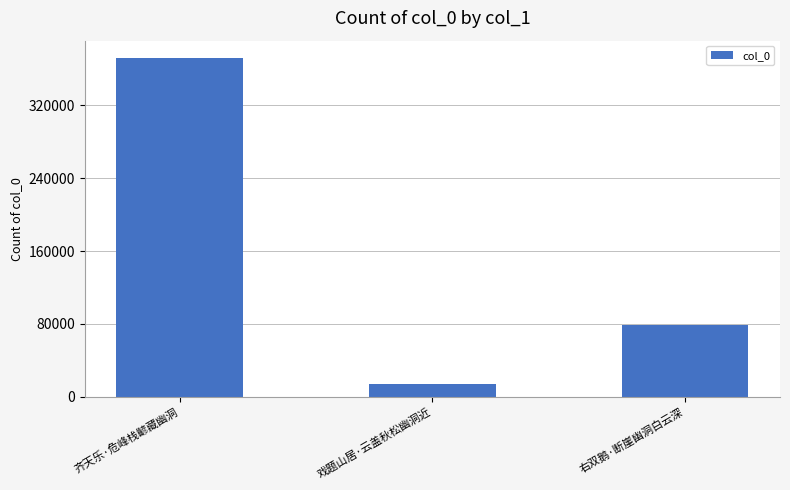

List the labels in order of value, smallest first.

戏题山居·云盖秋松幽洞近, 右双鹅·断崖幽洞白云深, 齐天乐·危峰栈齴藏幽洞